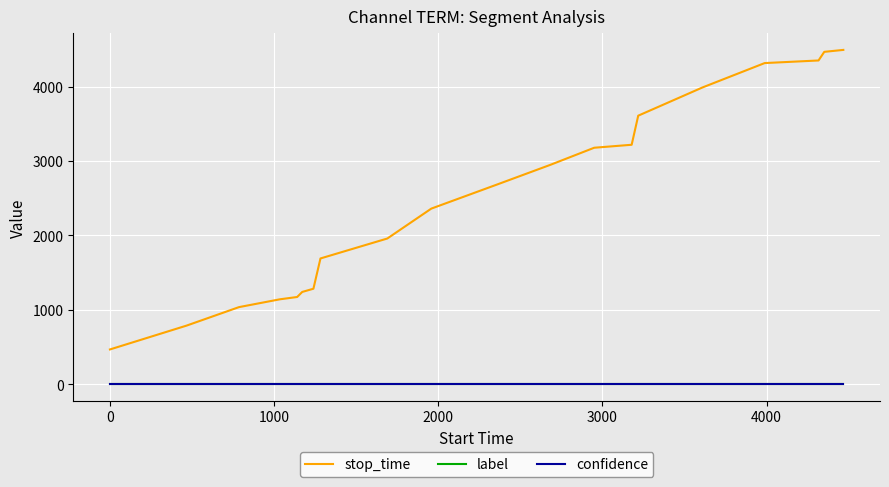

Which series has the widest spread of values?

stop_time